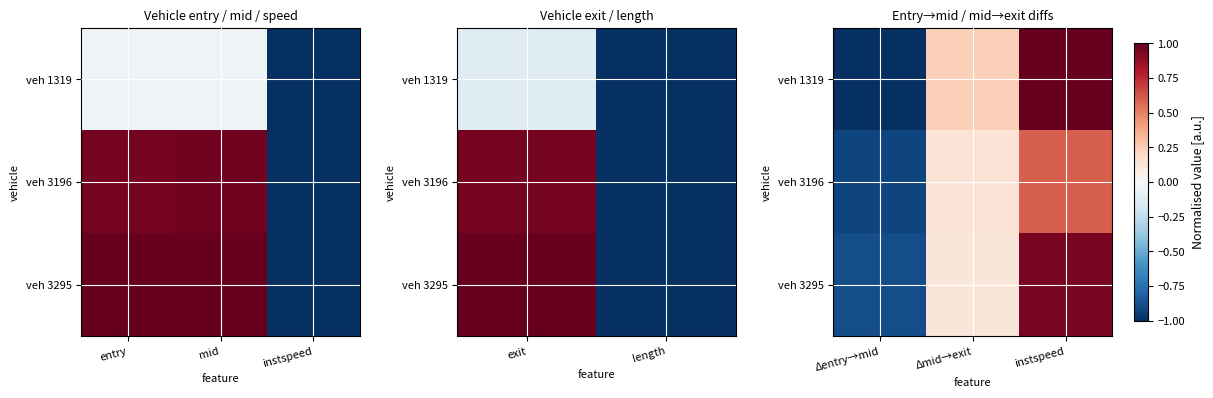

Which category has the highest value in the veh 3196 series?

instspeed